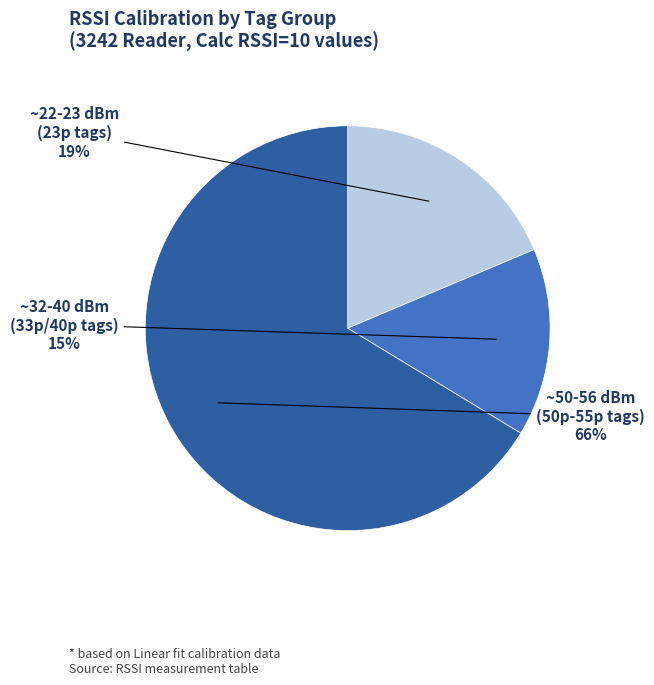

Is there a majority slice in this chart?

Yes